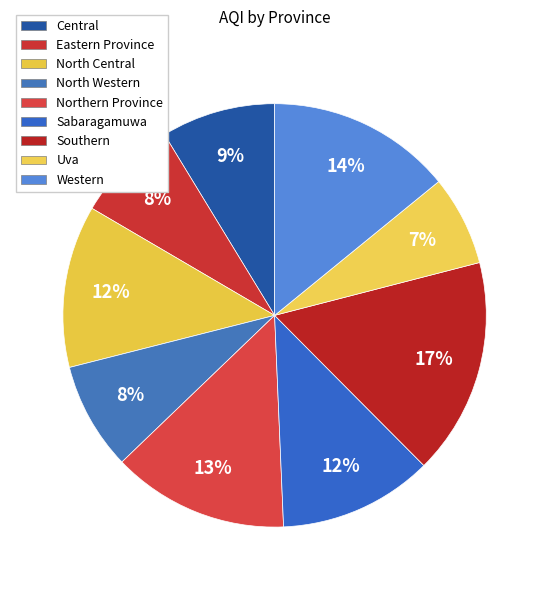

How many slices are in this pie chart?

9